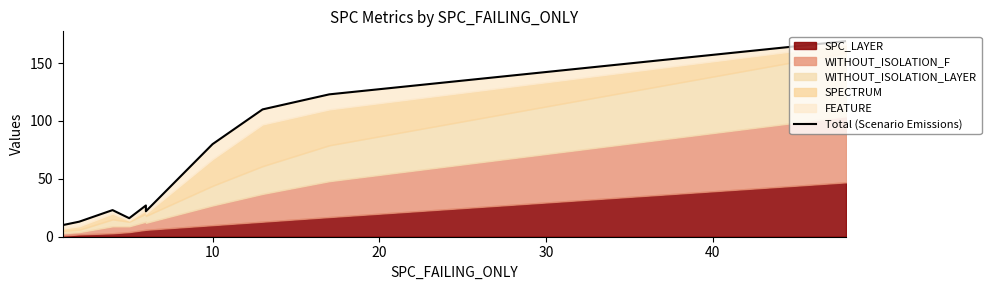

What is the average value?

59